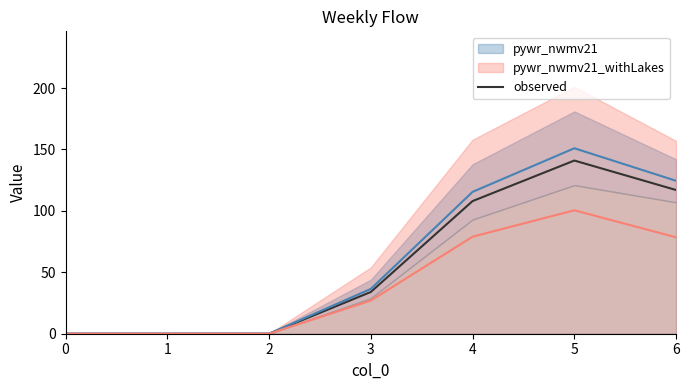

List the labels in order of value, smallest first.

0, 1, 2, 3, 4, 6, 5